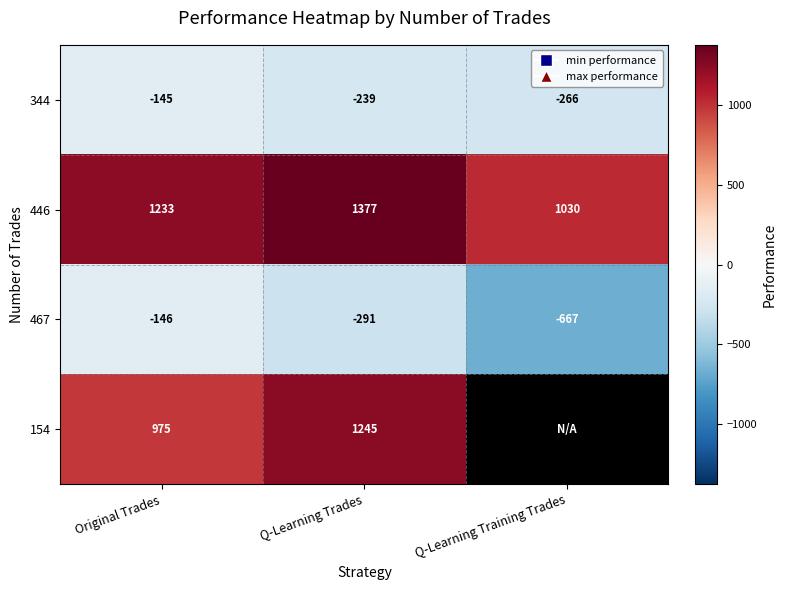

True or false: 154 has a value of 975 at Original Trades.

True